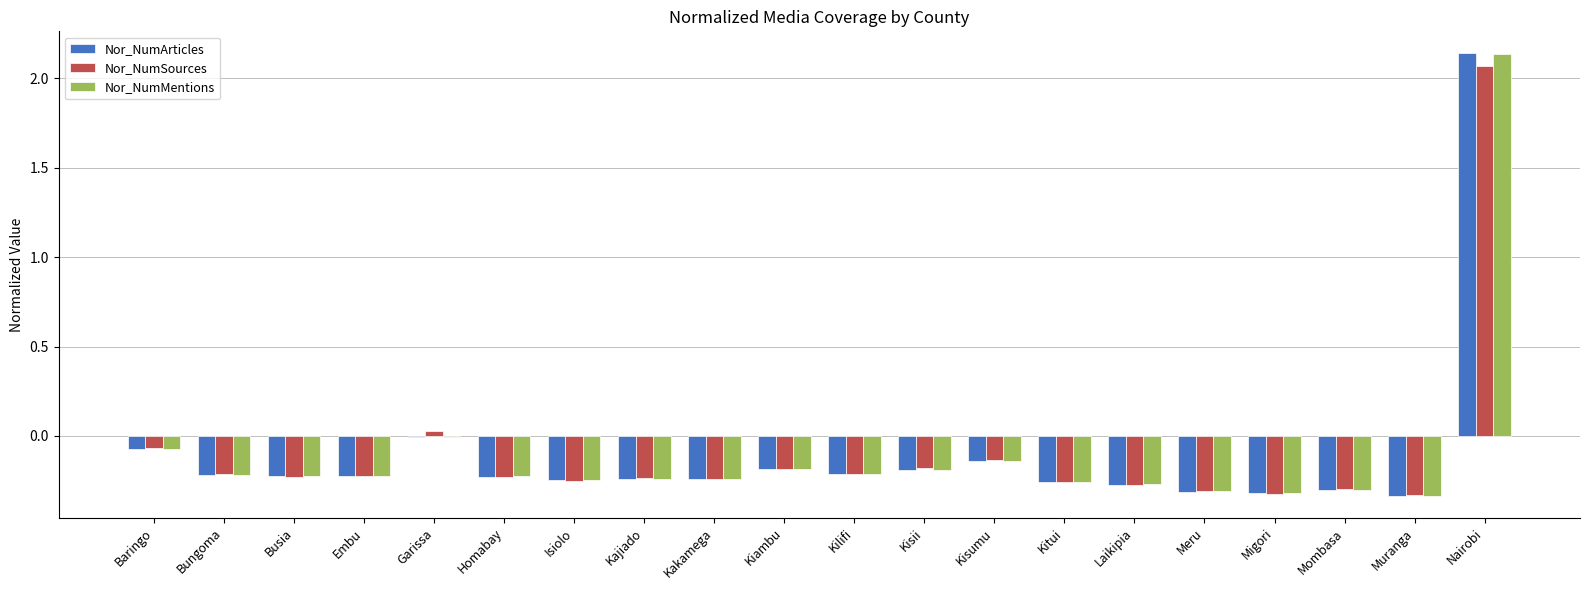

What is the total value across all series at Embu?

-0.7